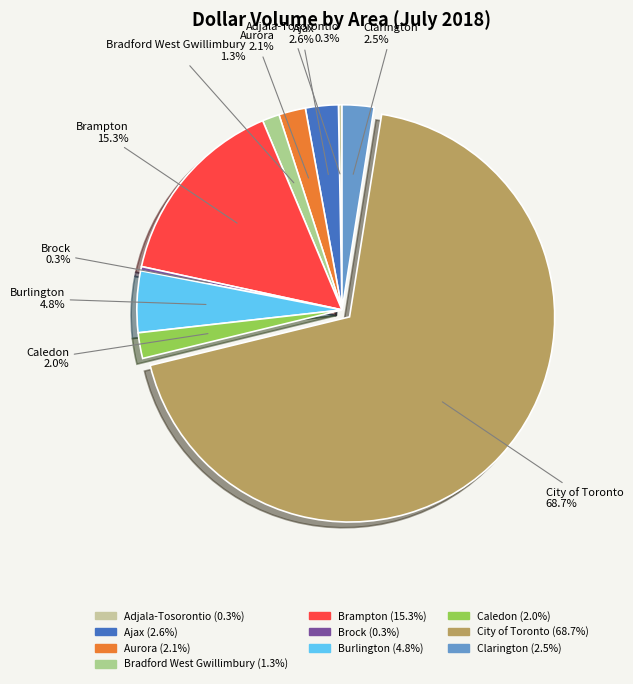

Combined, do Aurora and Burlington account for over 50%?

No